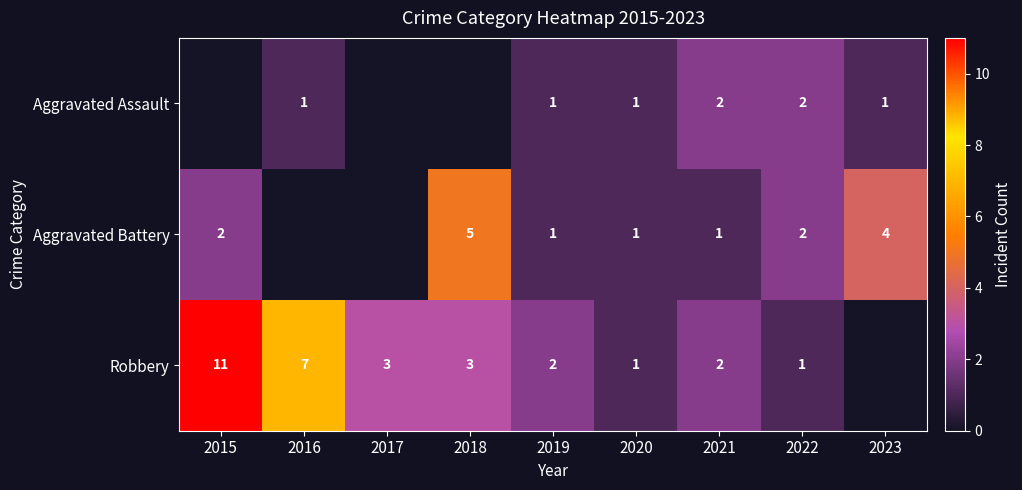

What is the spread (max minus min) of values at 2016?

7